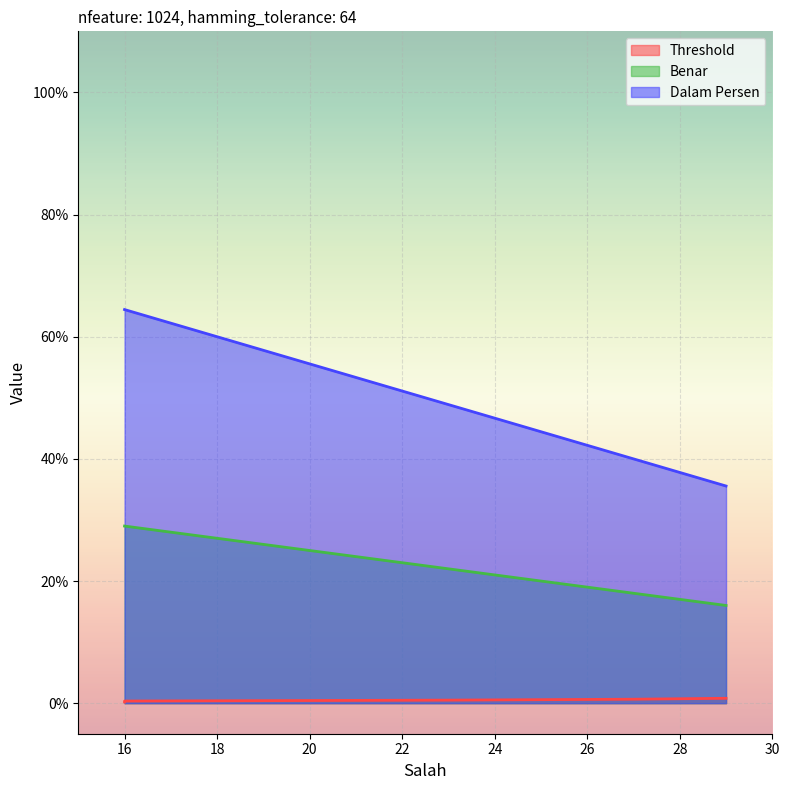

What is the difference between the Dalam Persen values at 16 and 29?

28.9